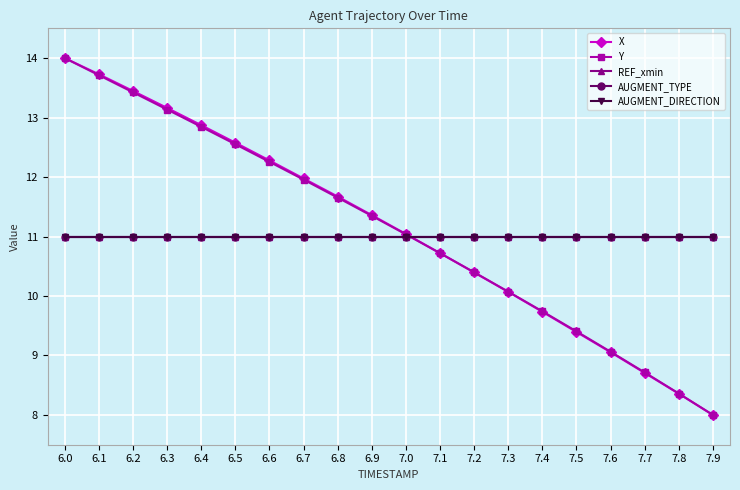

What is the maximum value for X?

14.0